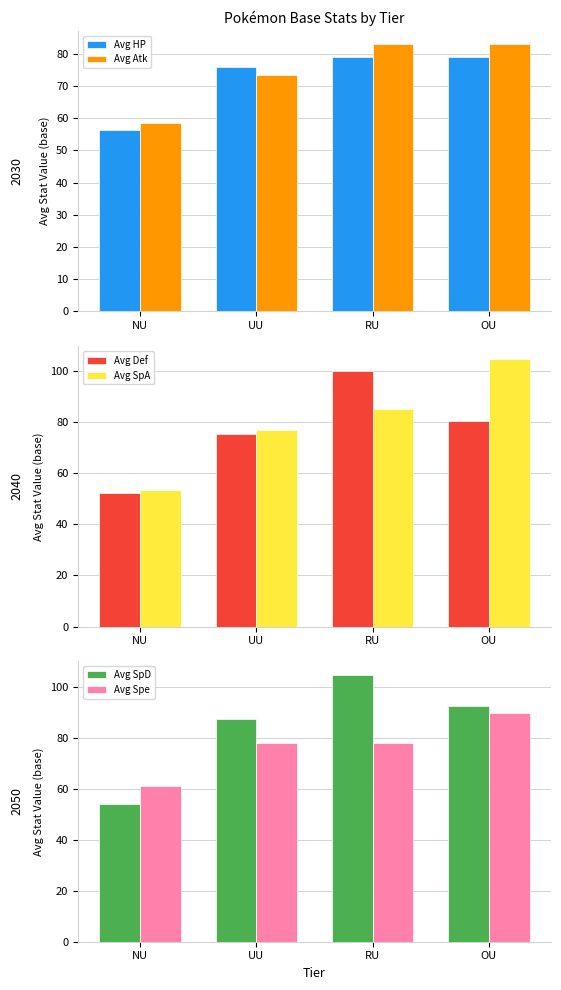

The value of Avg HP at RU is 79.0. True or false?

True